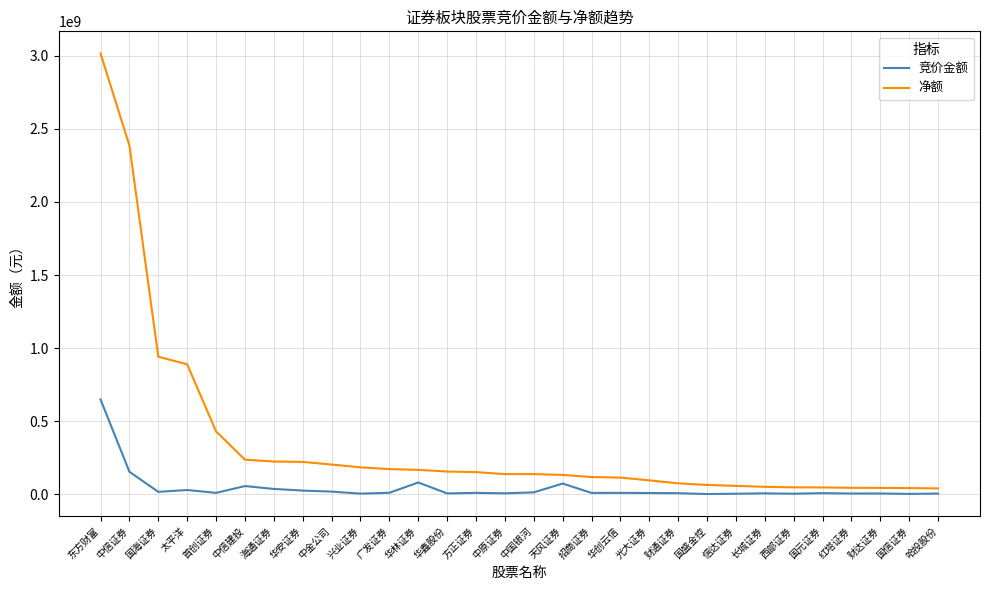

Which series has the largest total across all categories?

净额